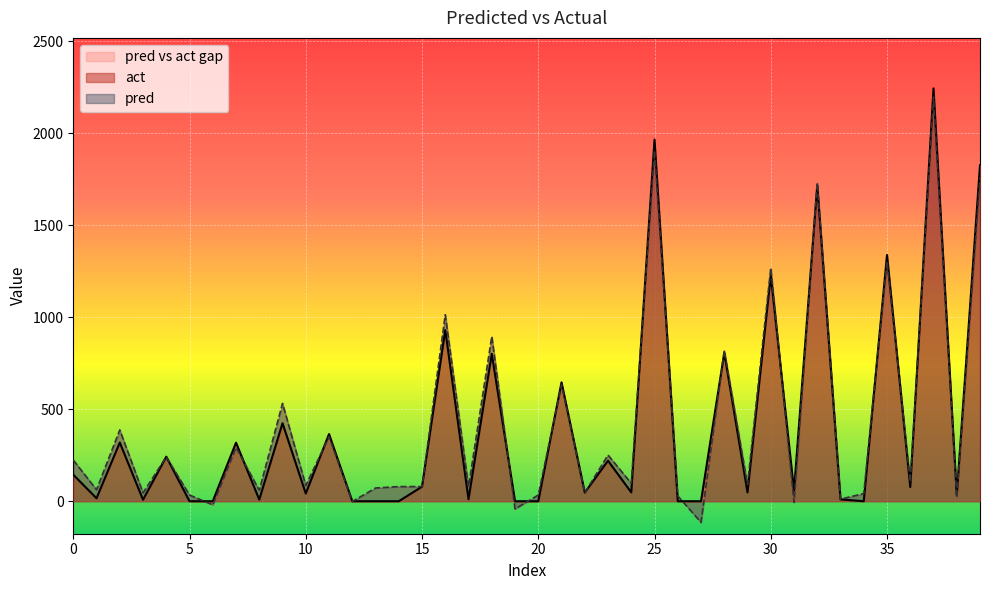

True or false: act has a value of 936.7 at 14.

False